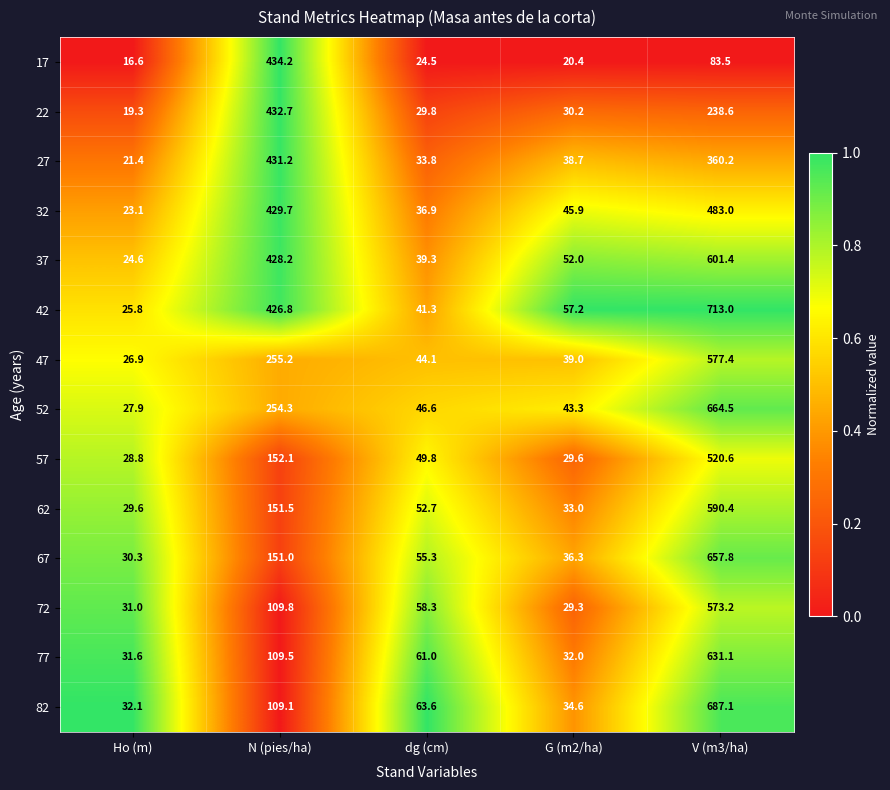

Which series has the largest range (max minus min)?

42